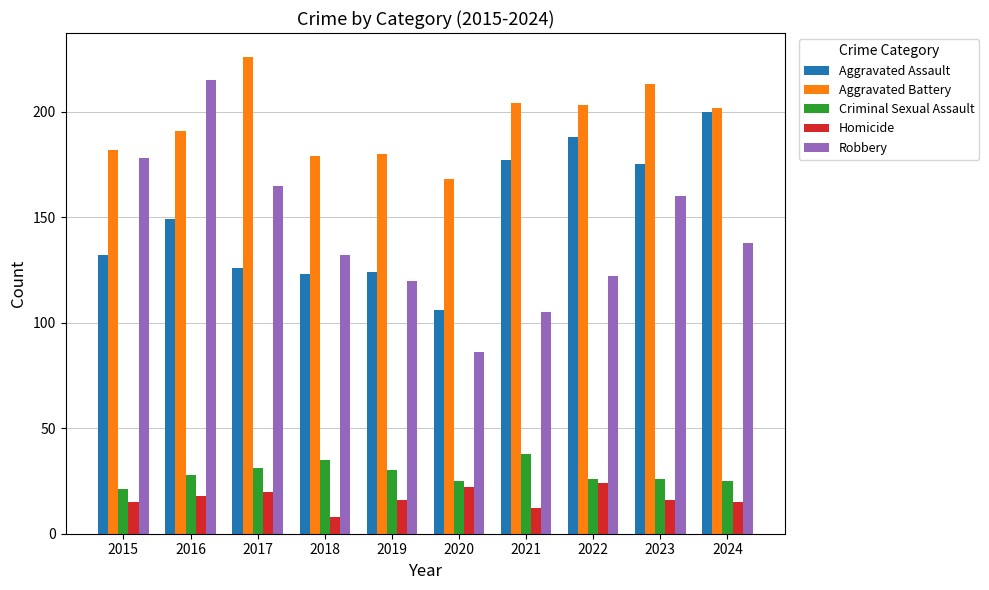

How many bars are there in each group?

5